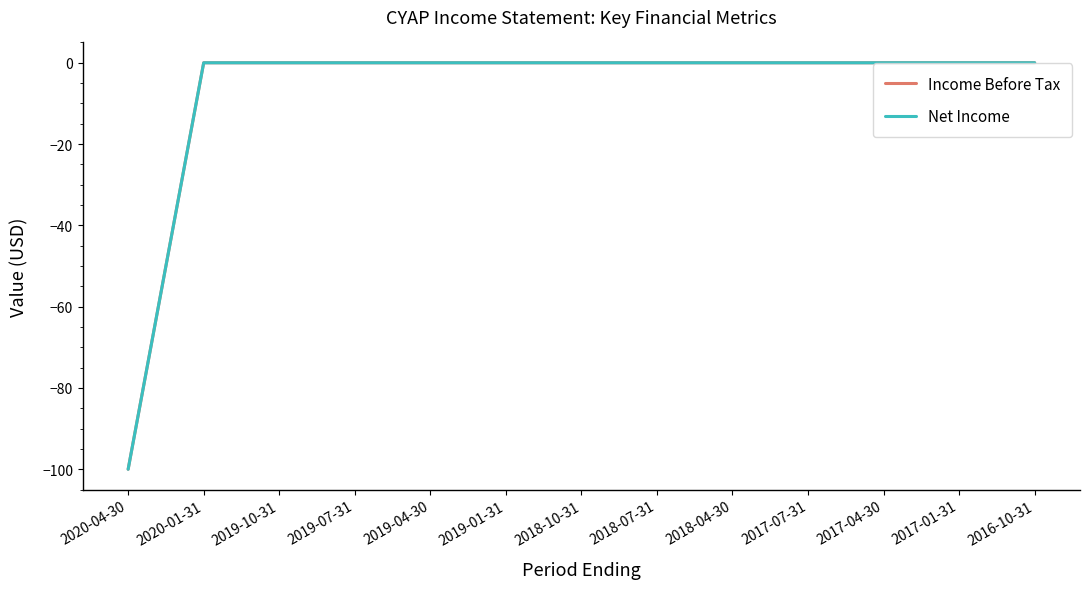

Does the chart display data point markers on the line(s)?

No